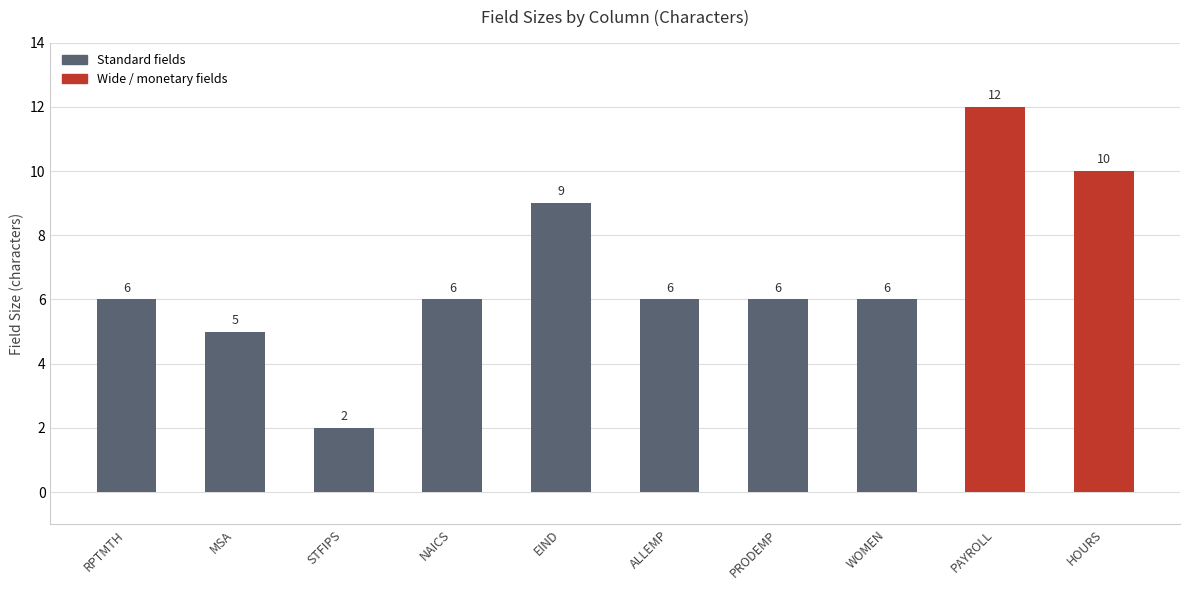

Which category has the highest value across all series?

PAYROLL